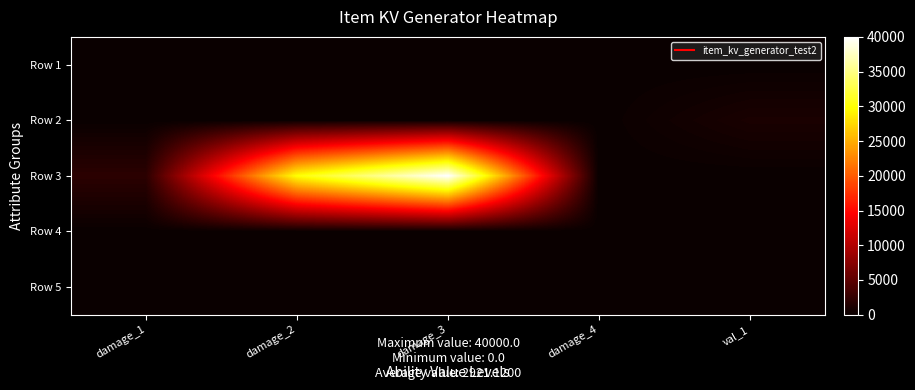

Reading left to right, transcribe all the data shown in this chart.

Row 1: damage_1=0.1	damage_2=0.2	damage_3=0.3	damage_4=0.4	val_1=1.0
Row 2: damage_1=1.0	damage_2=2.0	damage_3=3.0	damage_4=4.0	val_1=1000.0
Row 3: damage_1=2000.0	damage_2=30000.0	damage_3=40000.0	damage_4=0.0	val_1=0.0
Row 4: damage_1=0.0	damage_2=2.0	damage_3=1.0	damage_4=2.0	val_1=3.0
Row 5: damage_1=4.0	damage_2=1.0	damage_3=1.0	damage_4=1.0	val_1=1.0